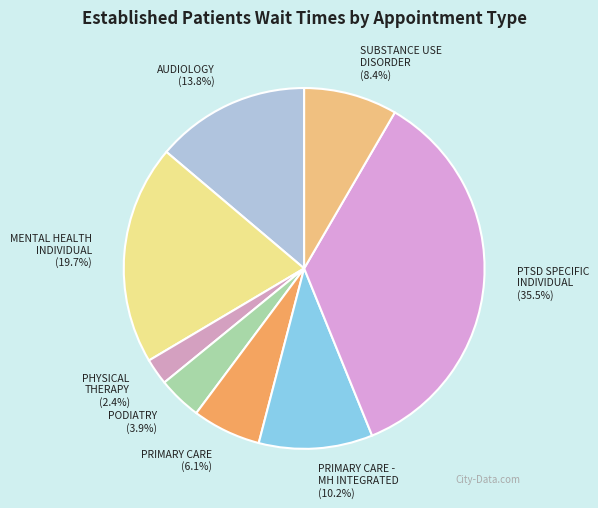

Which category has the biggest portion of the pie?

PTSD SPECIFIC INDIVIDUAL